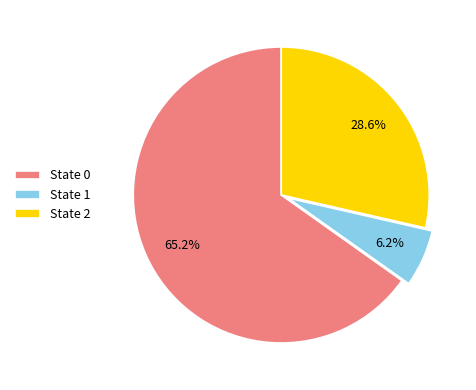

What is the largest slice in the pie chart?

State 0